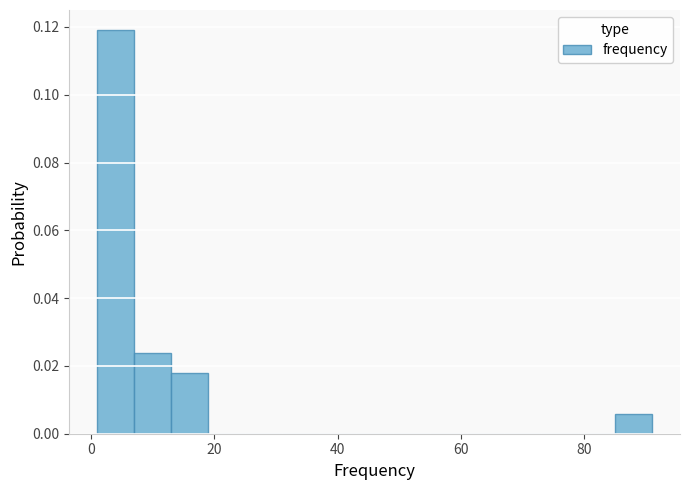

Around what value on the x-axis is the tallest bar? Give the approximate position of its centre, as read against the axis.

4